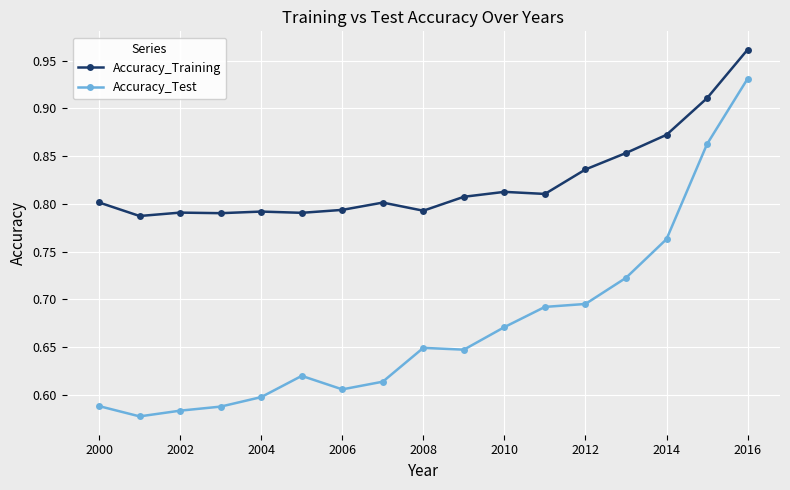

True or false: Accuracy_Test has more than 0 points higher than both neighbors.

True